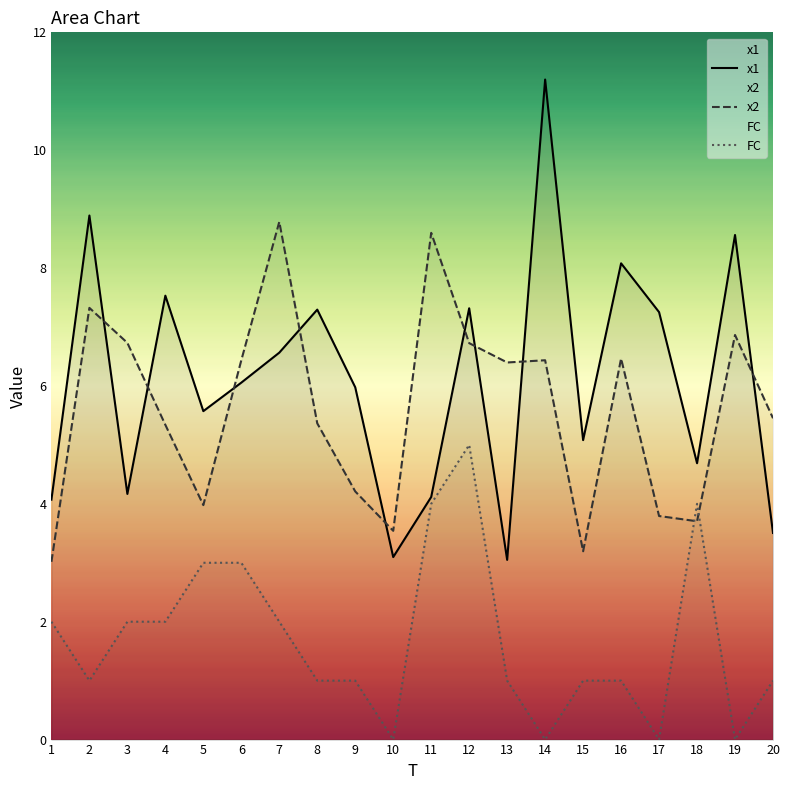

How many values in the x2 series exceed 6?

10